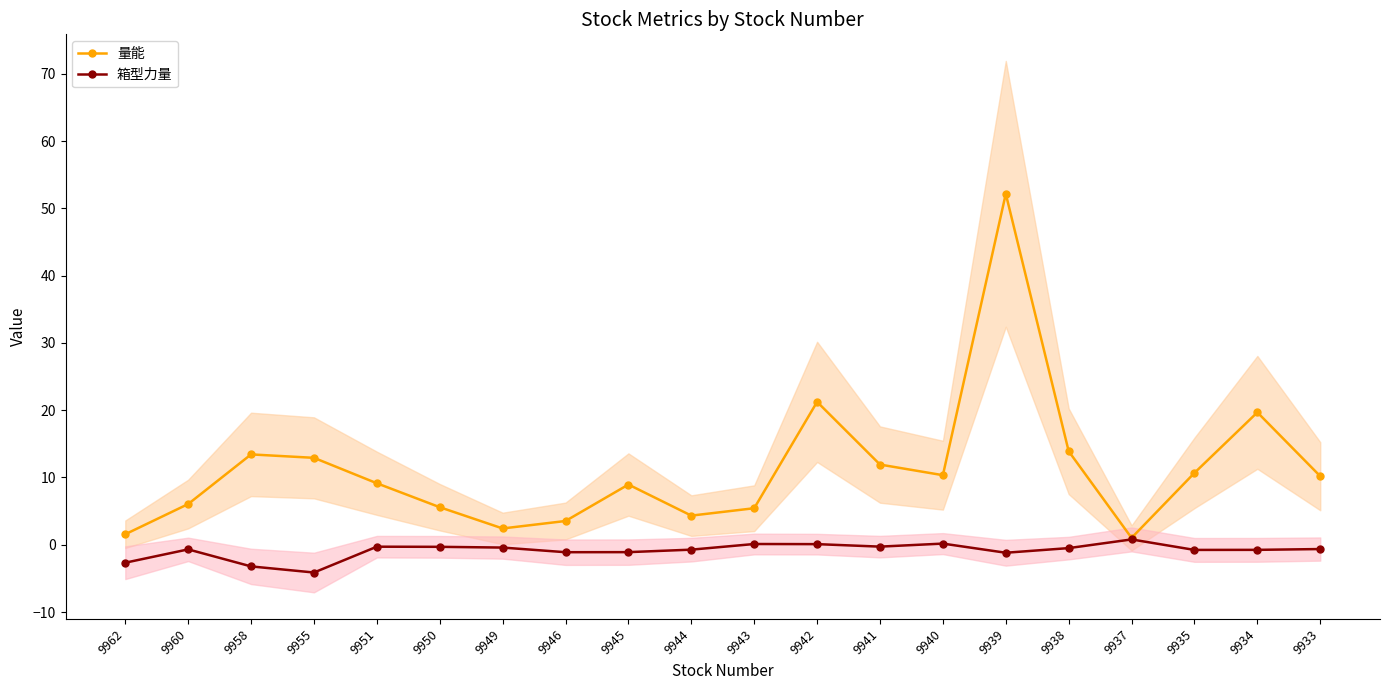

What is the approximate value of 量能 at 9951?

9.1